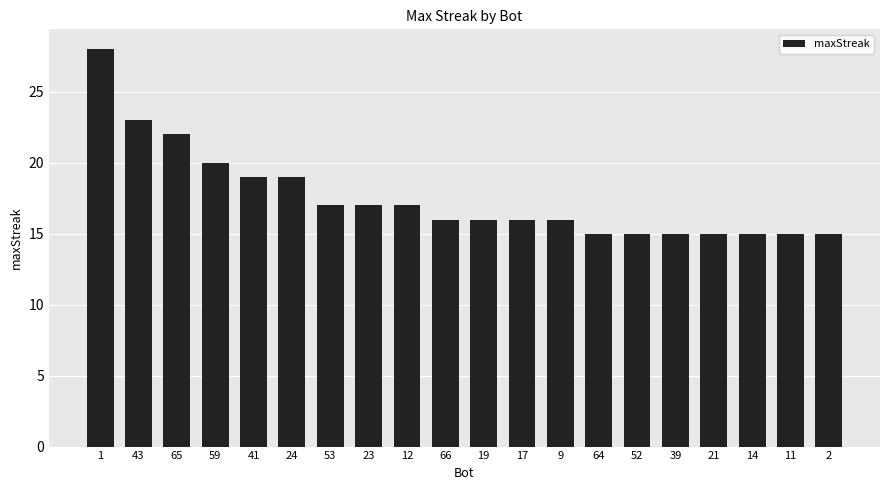

Does the chart contain stacked bars?

No